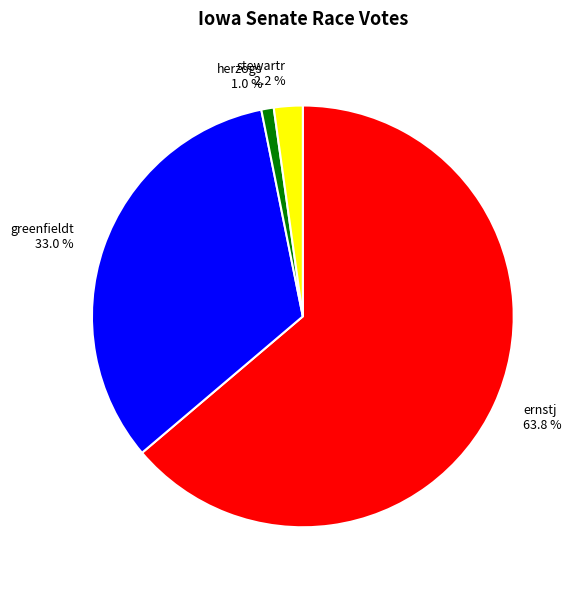

True or false: ernstj accounts for 64% of the total.

True